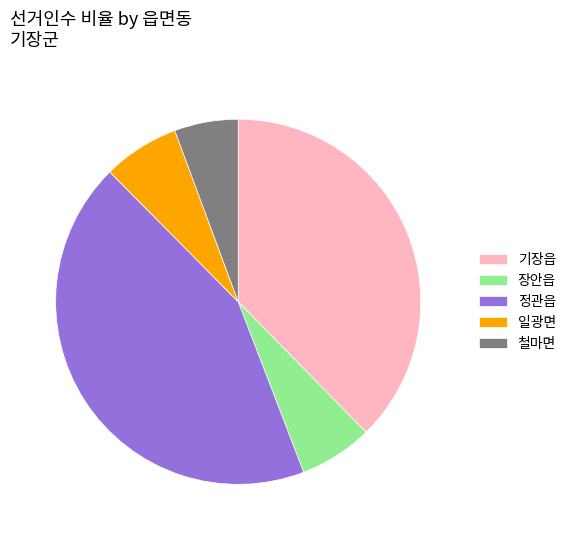

Does 장안읍 represent more than half of the total?

No